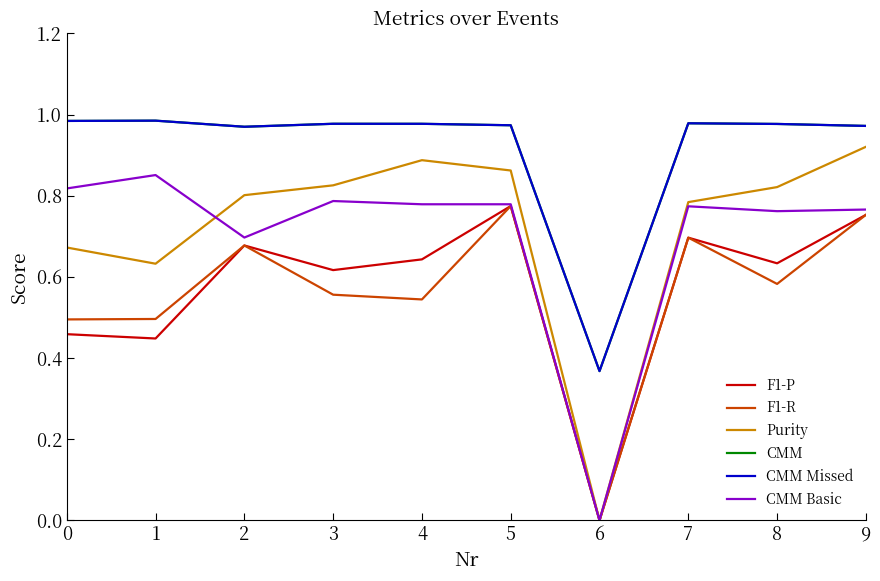

True or false: CMM Missed and F1-R intersect in this chart.

False